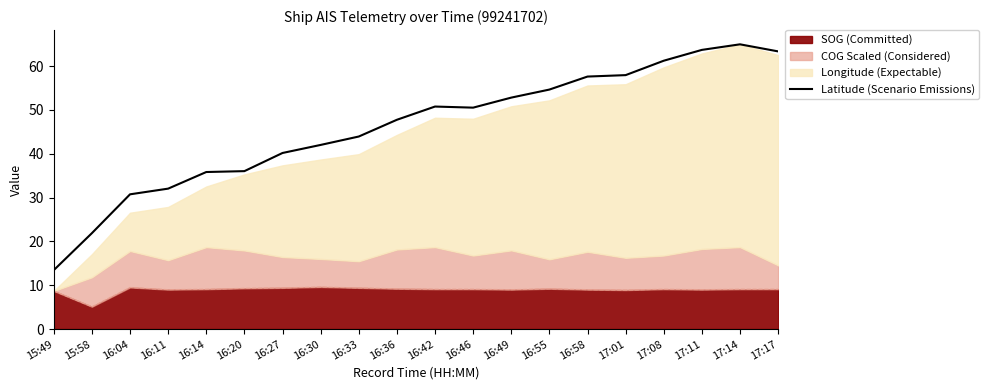

What is the label of the 13th point from the left?

16:49